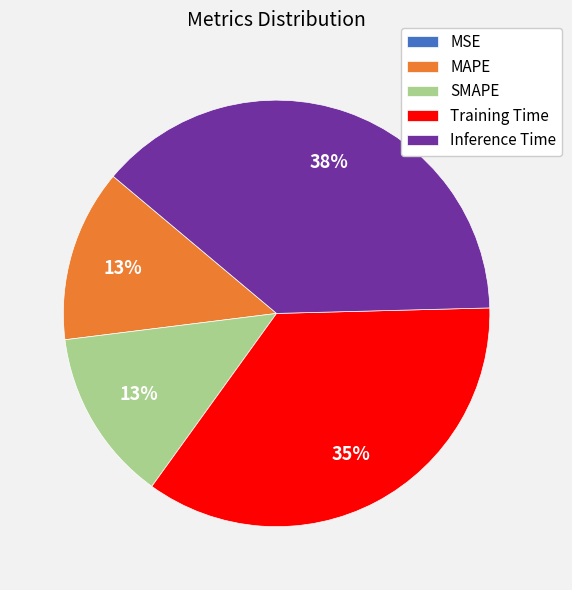

To the nearest percent, what is the average slice percentage?

20%